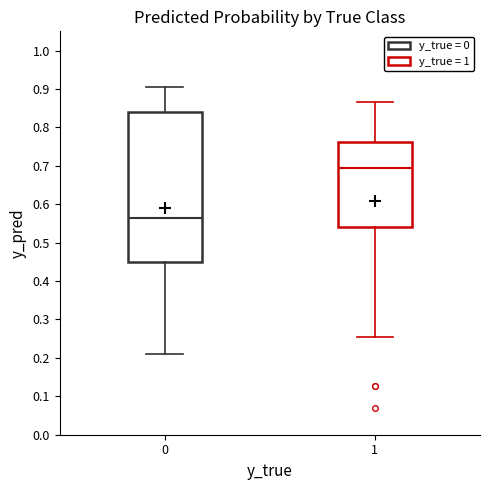

Reading left to right, transcribe this box plot: for each box, give where its median line is, the range the box spans, and where its two whiskers end, as read against the y-axis. The values are not printed on the chart, so give them approximately, as read against the axis.

0: median 0.56, box 0.45 to 0.84, whiskers 0.21 to 0.90
1: median 0.69, box 0.54 to 0.76, whiskers 0.25 to 0.87